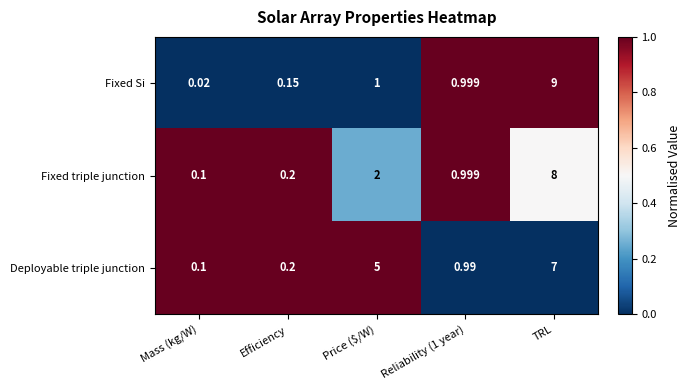

Which series changed the most between Efficiency and TRL?

Fixed Si